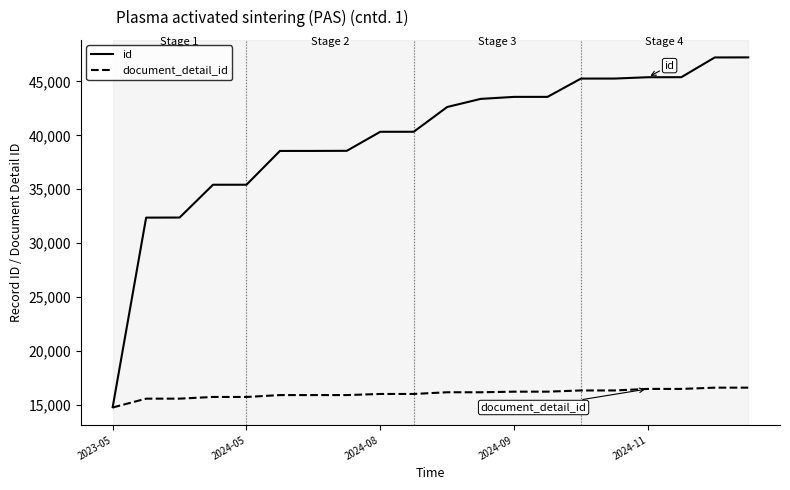

What is the lowest value of the document_detail_id series?

14779